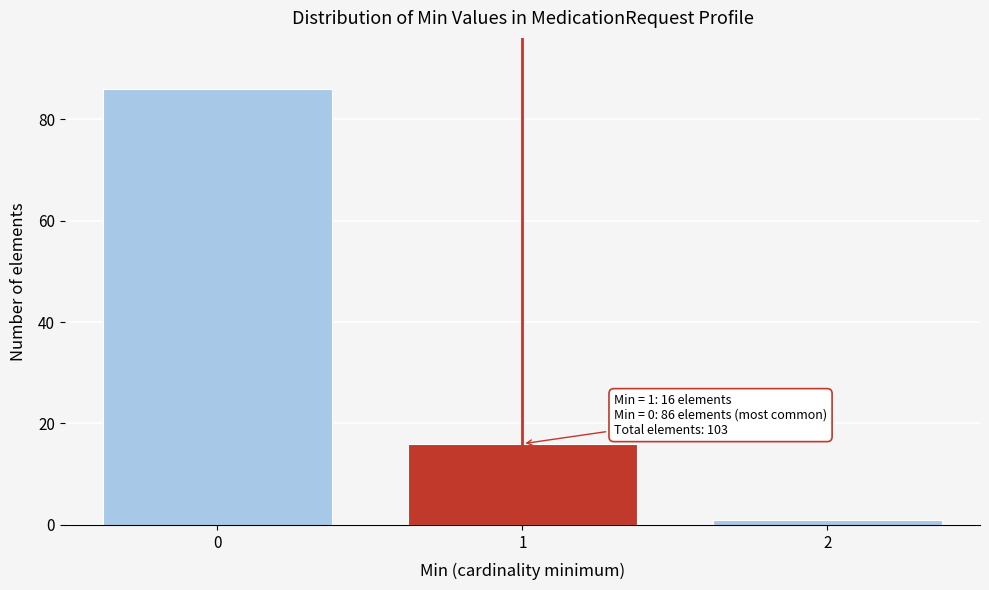

Reading left to right, transcribe all the data shown in this chart.

86	16	1